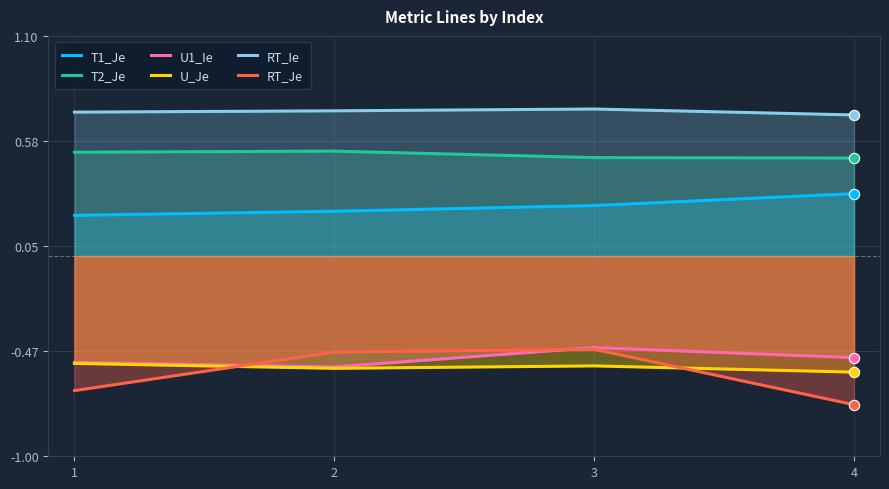

What is the total value across all series at 4?

-0.3